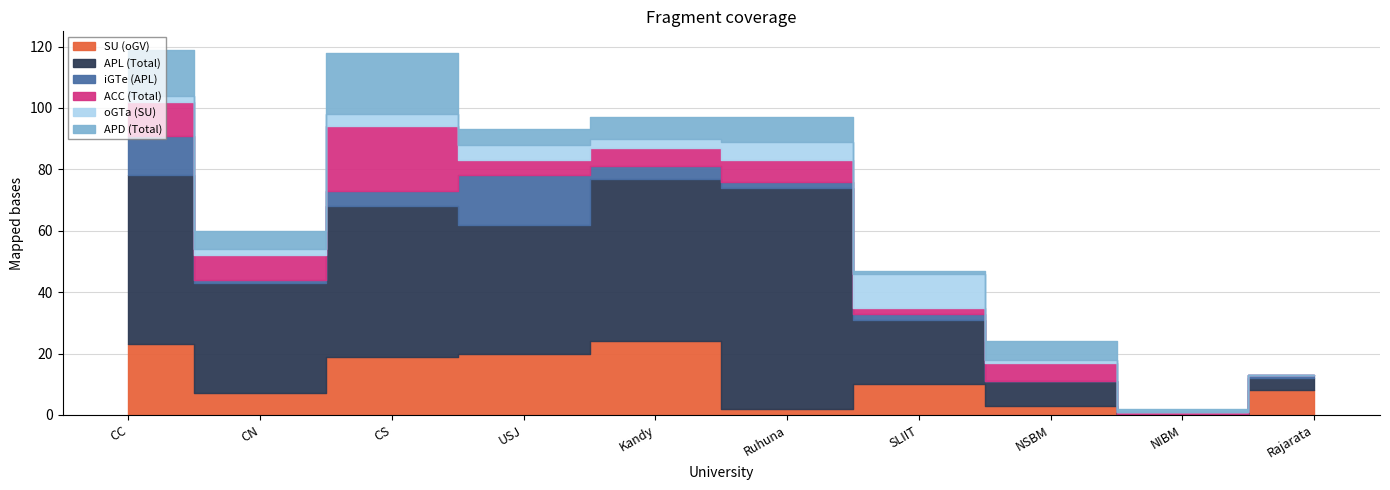

In SU (oGV), how many points are lower than both neighbors (excluding endpoints)?

3